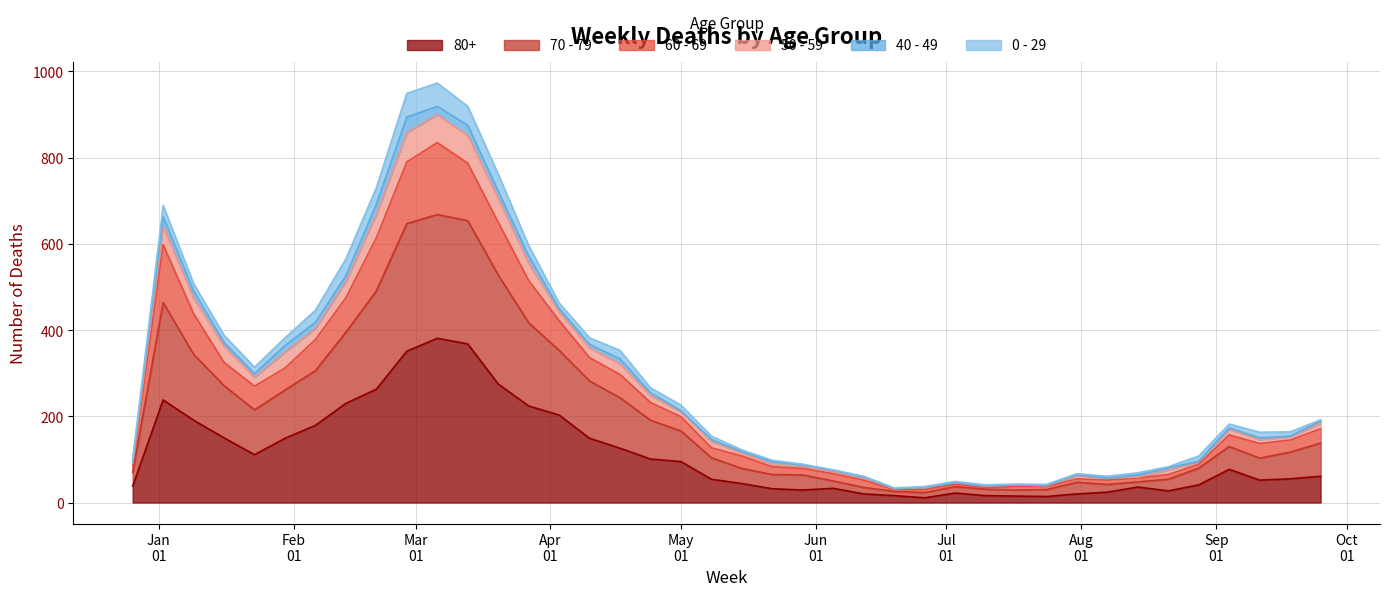

Does the chart display data point markers on the line(s)?

No